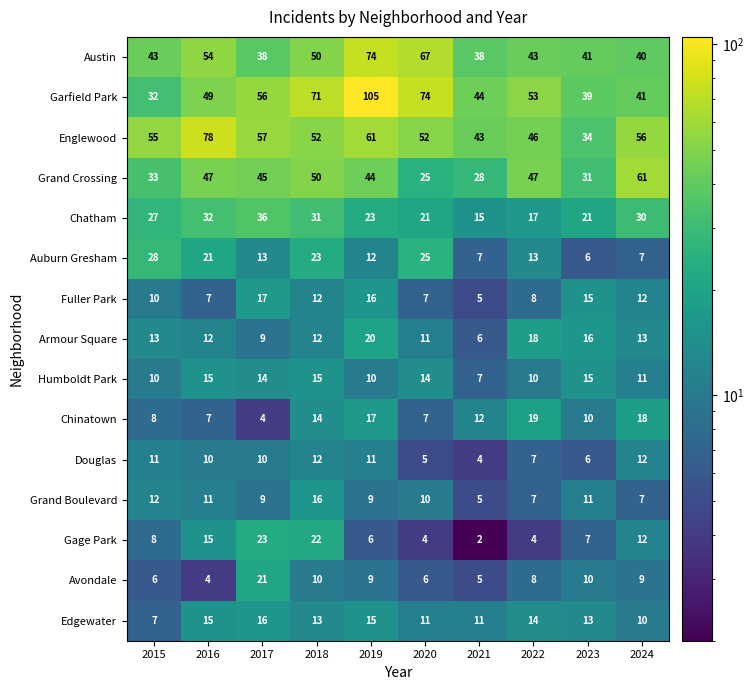

What is the approximate value of Humboldt Park at 2024?

11